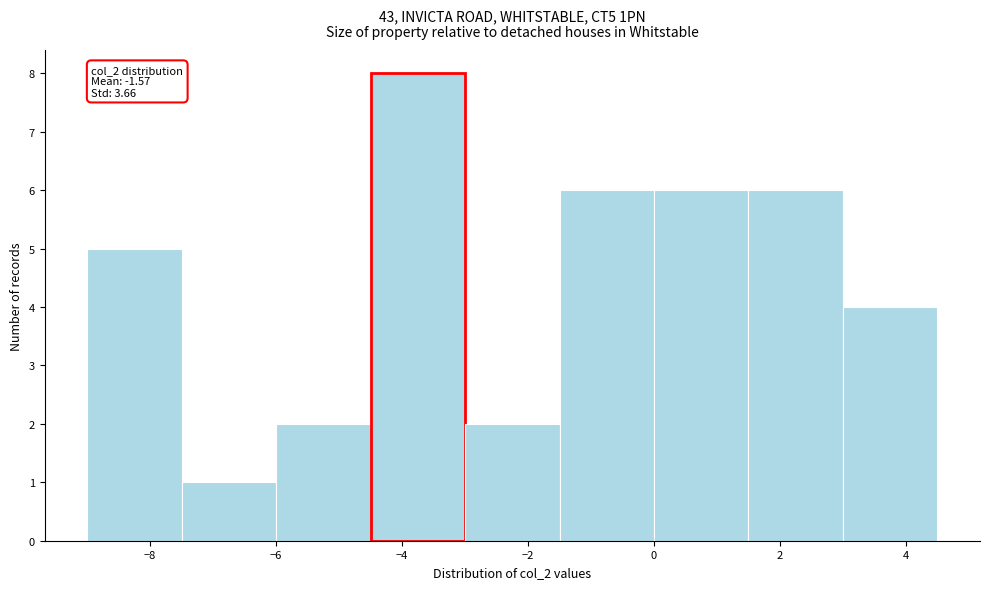

Which range on the x-axis has the tallest bar?

-4.5 to -3.0